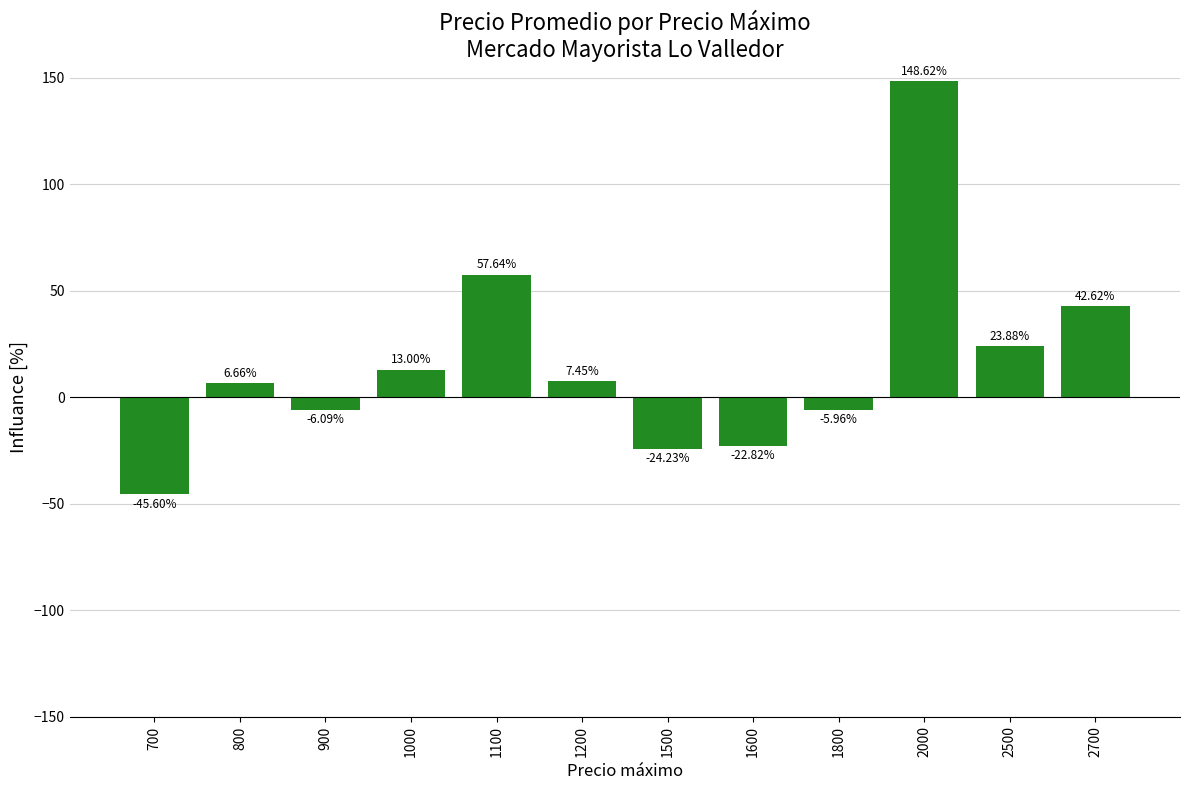

Is it true that the value at 700 is -45.6?

True